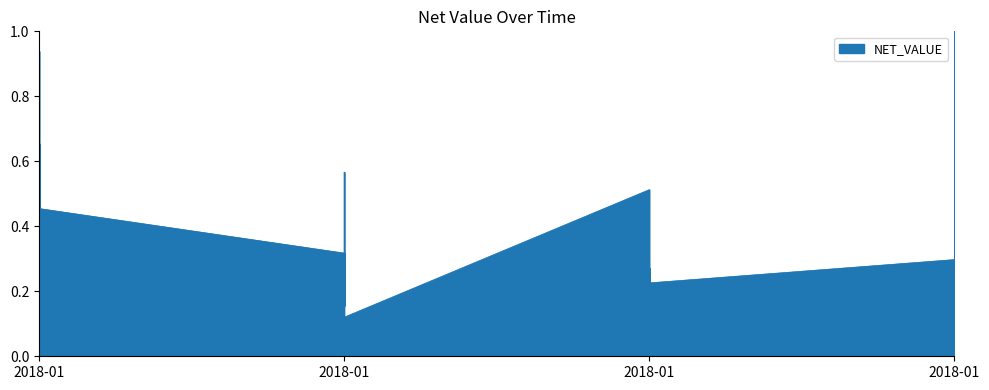

How many lines are shown in the chart?

1